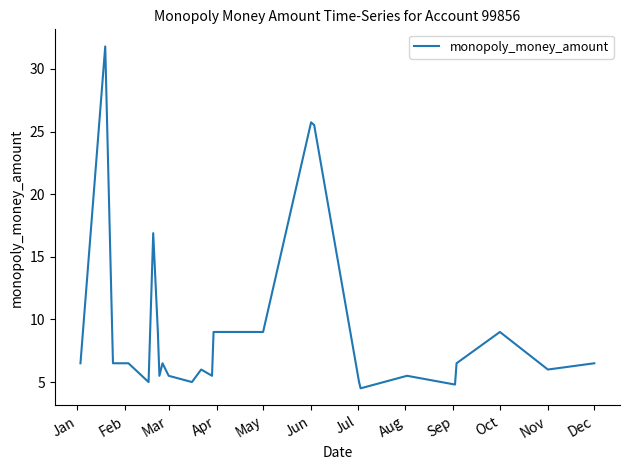

What is the maximum value shown in the chart?

31.8